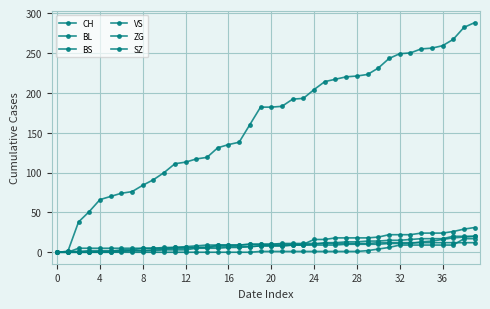

Between which two adjacent categories do BL and BS first intersect?

33 and 34